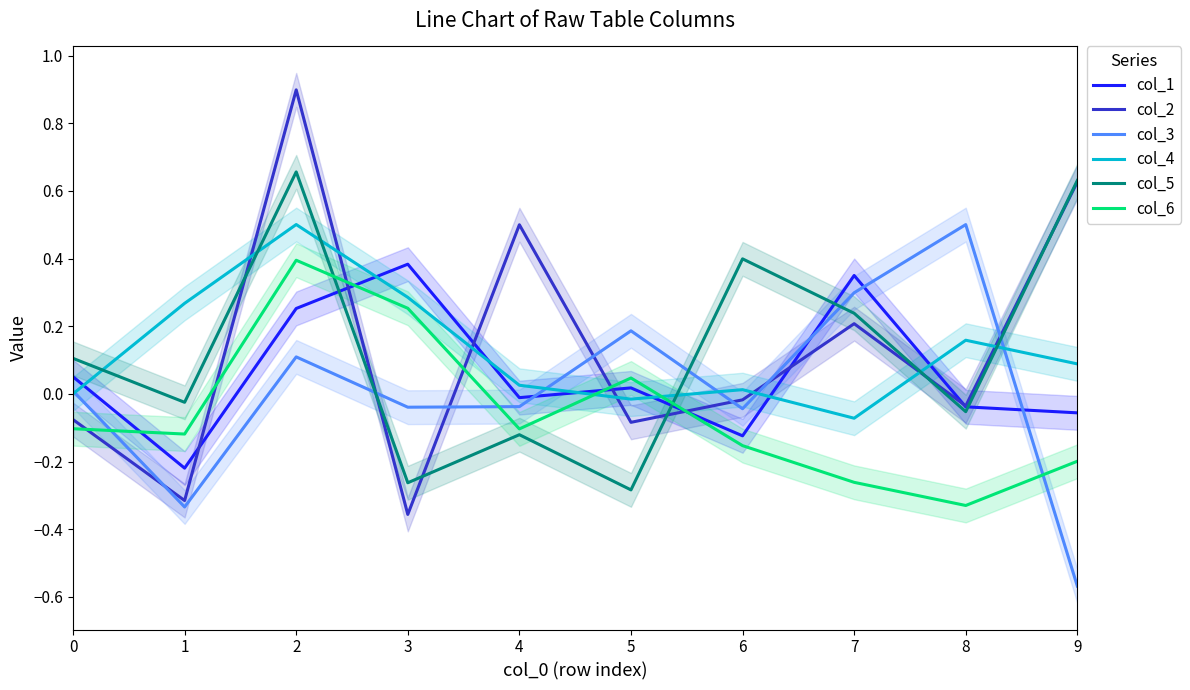

Is this an area chart (filled region under the line)?

No